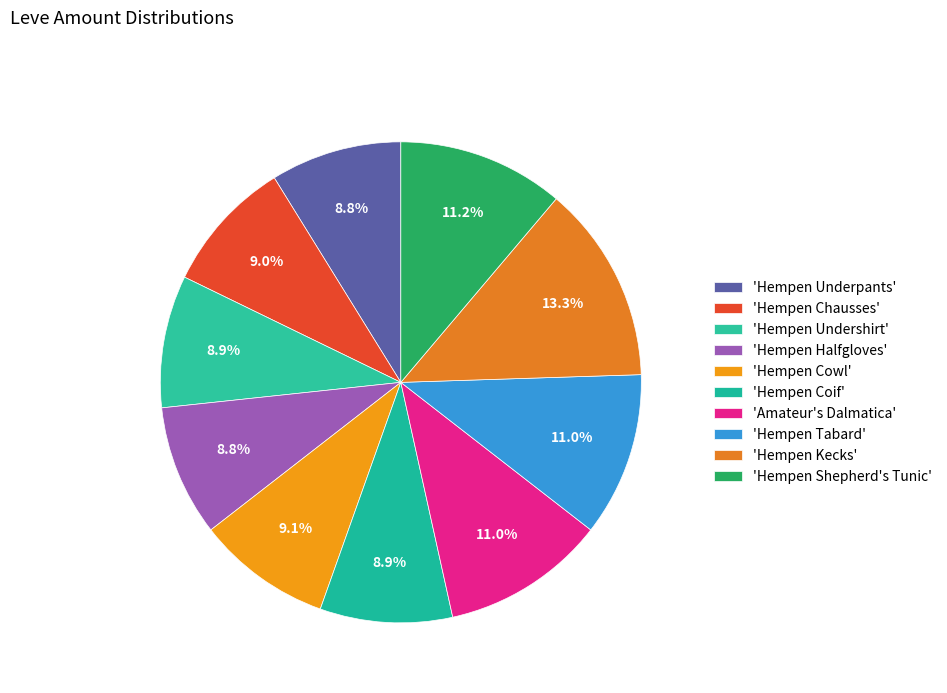

Which category has the smallest portion of the pie?

Hempen Underpants